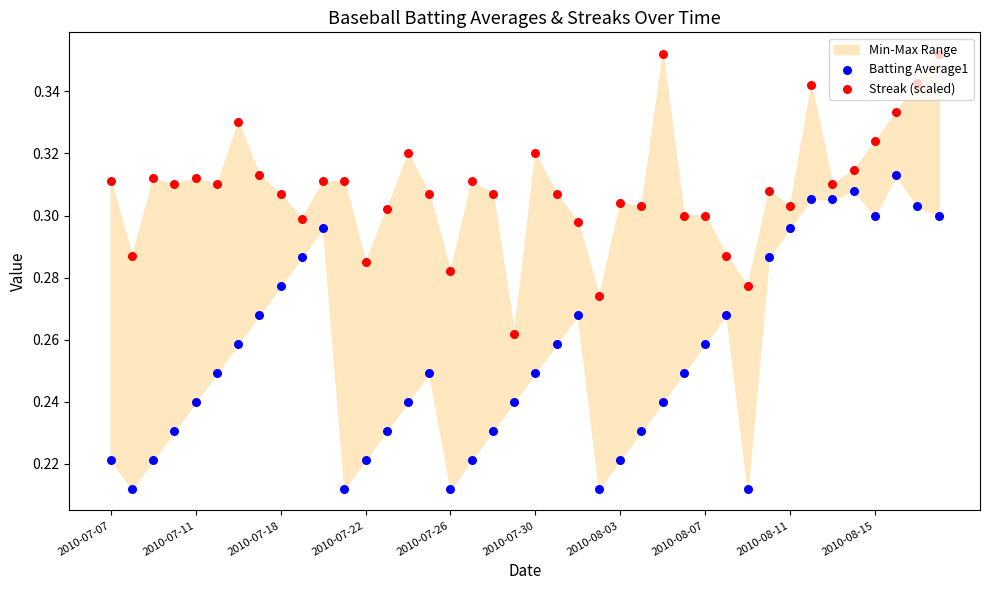

What are all the series names shown in the legend?

Batting Average1, Streak (scaled)